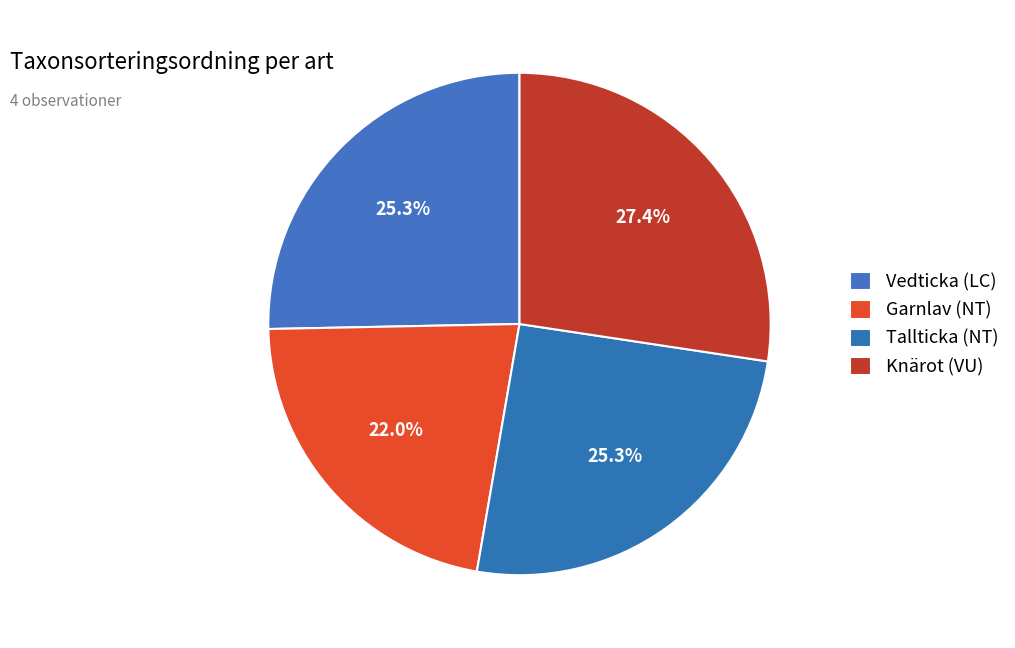

Count the number of slices in the pie.

4